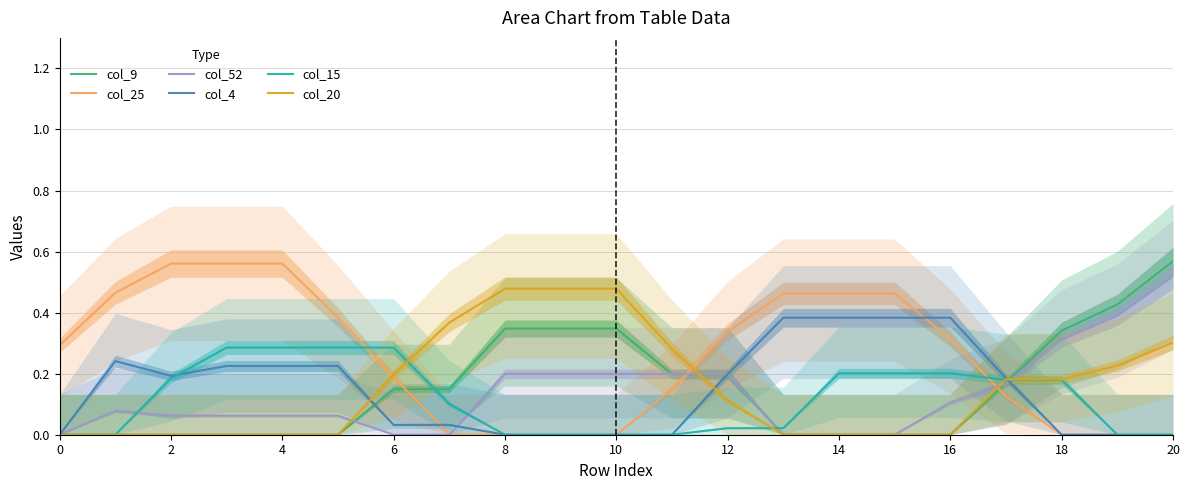

What is the value of the col_15 point at the 6th from the left?

0.3